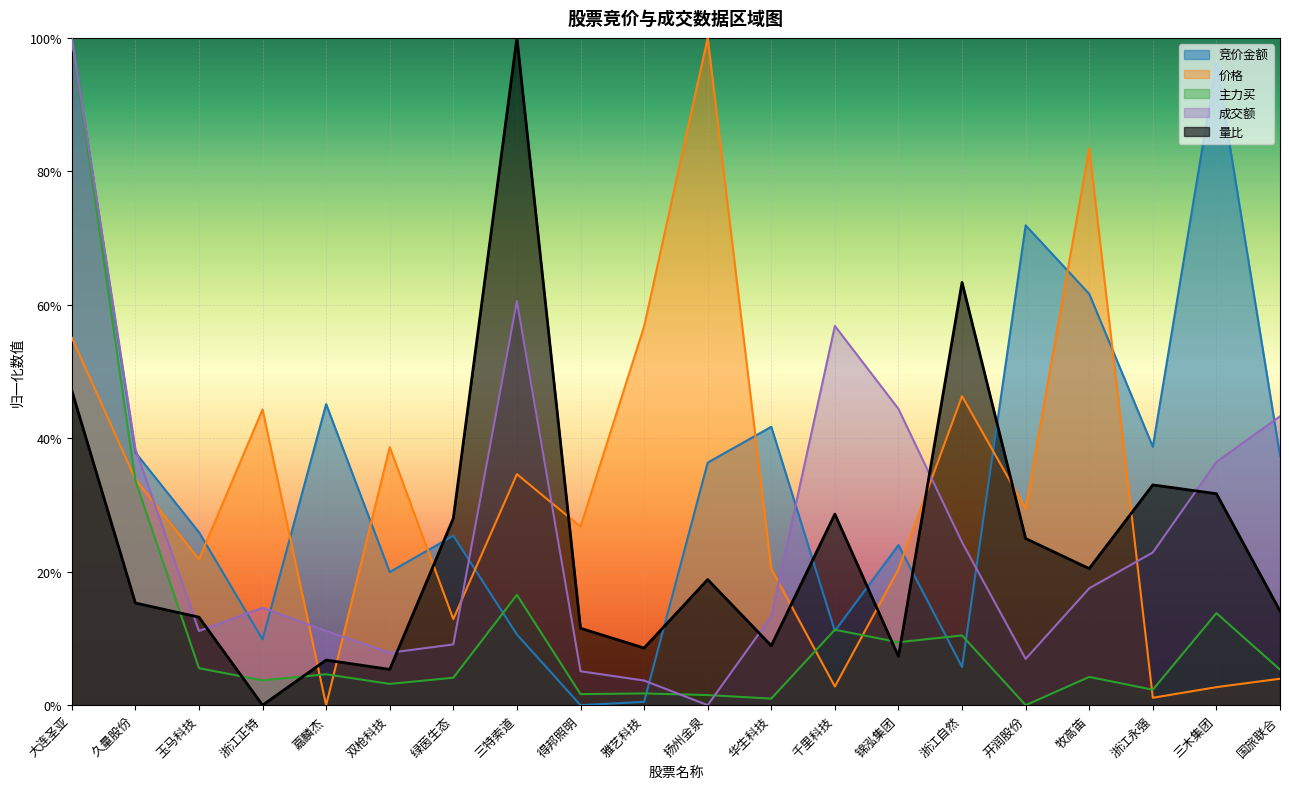

Which series has the largest range (max minus min)?

竞价金额